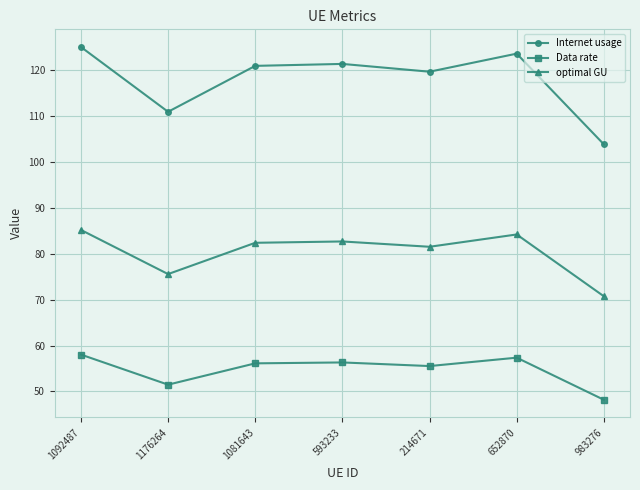

Where is the first local minimum for optimal GU?

1176264